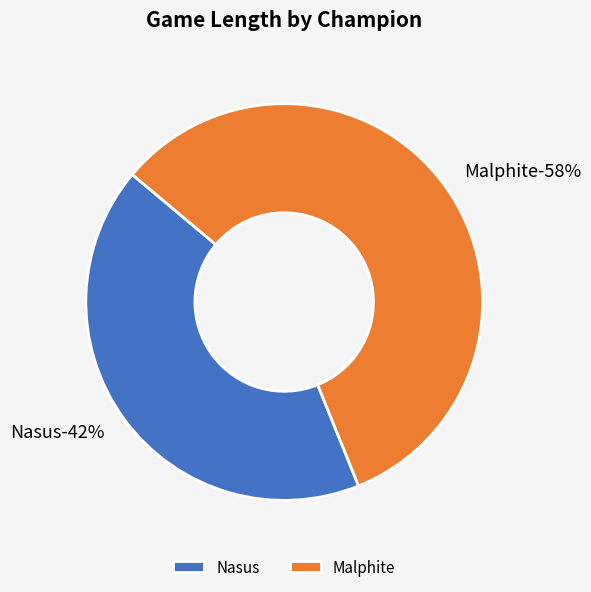

To the nearest percent, what percentage of the pie is Nasus?

42%